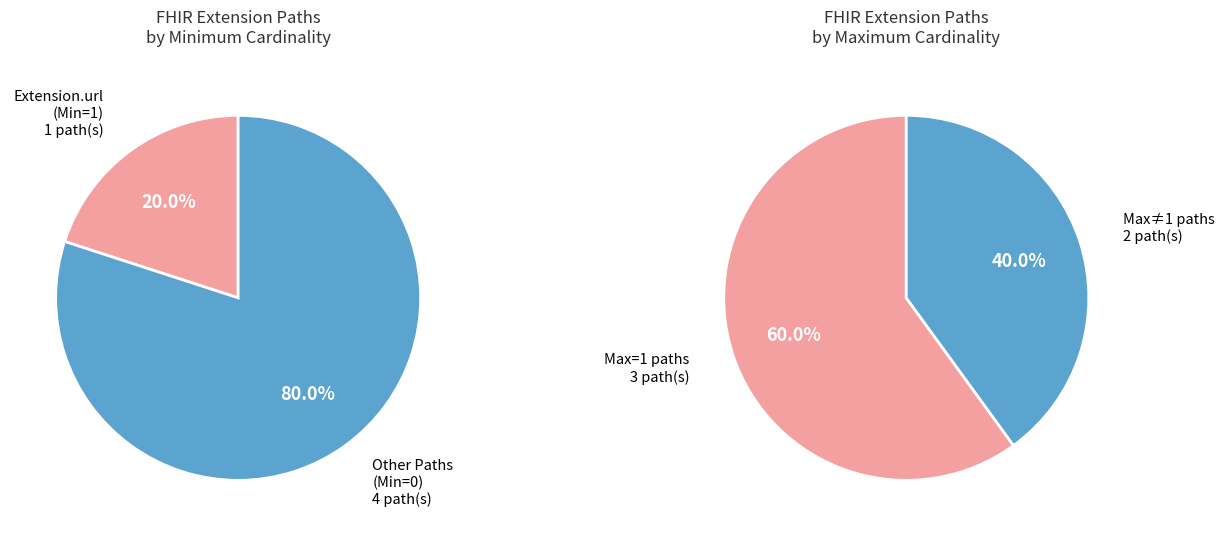

Which slice is the smallest?

Extension